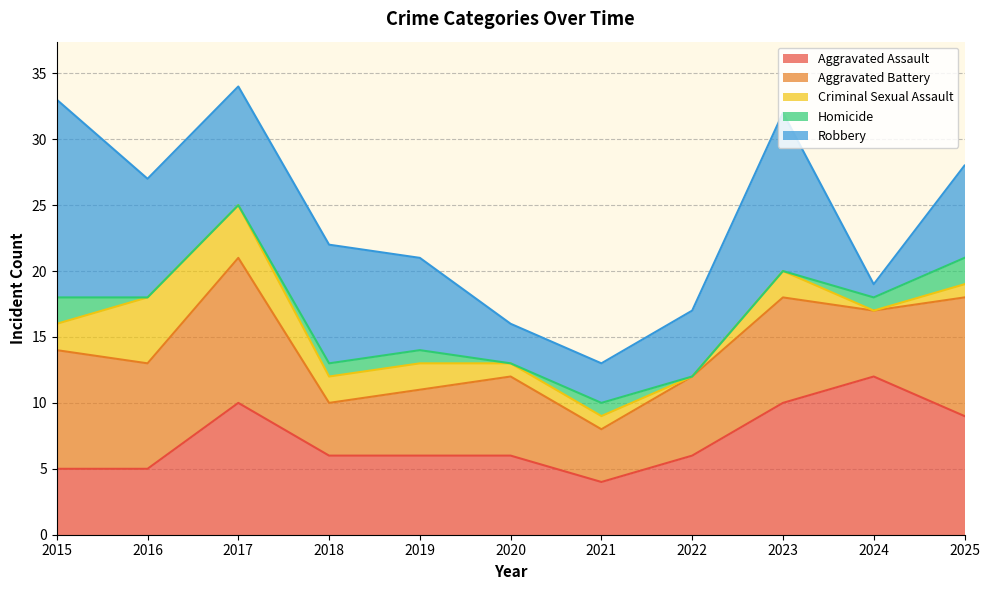

What is the value of the Aggravated Assault point at the 10th from the left?

12